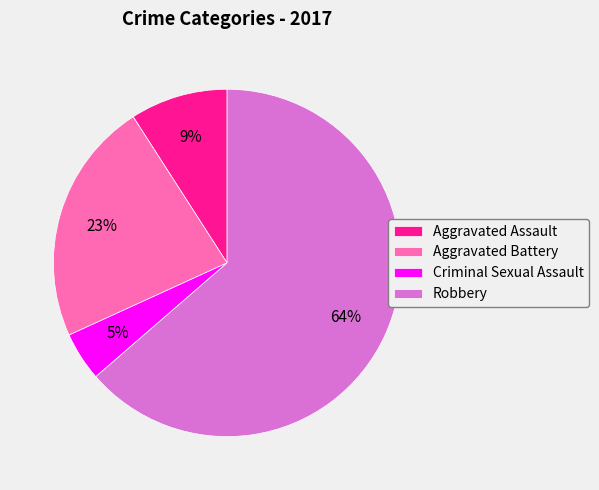

To the nearest percent, what is the average slice percentage?

25%